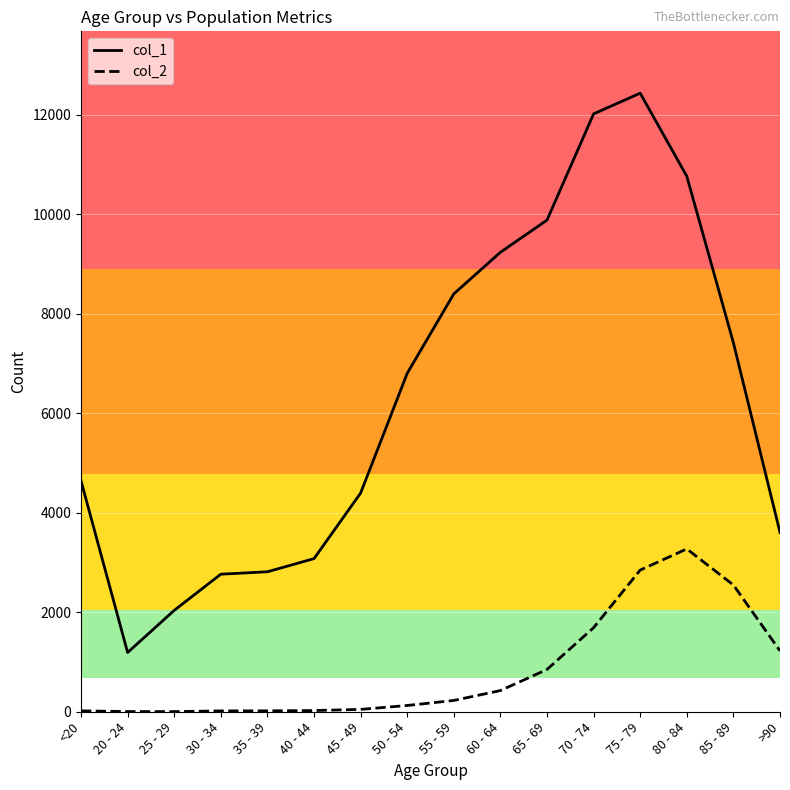

How many lines are shown in the chart?

2